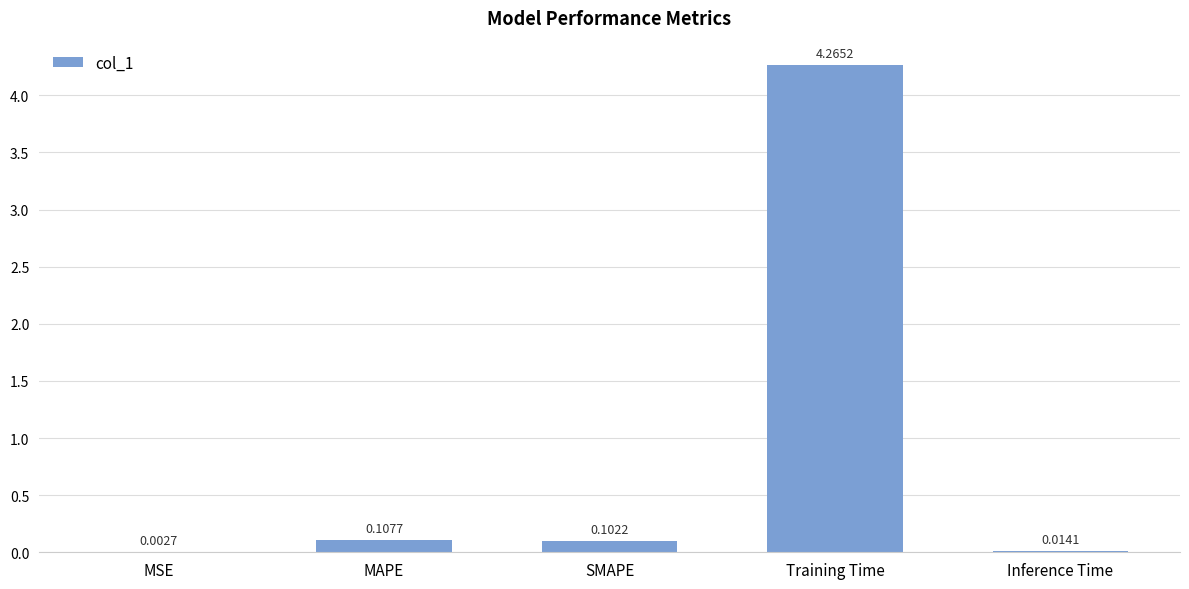

What is the sum of all values?

4.5